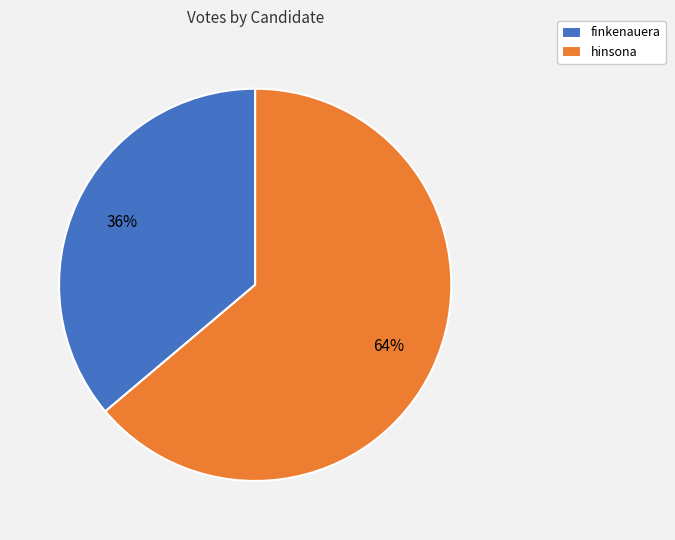

Which slice is the largest?

hinsona